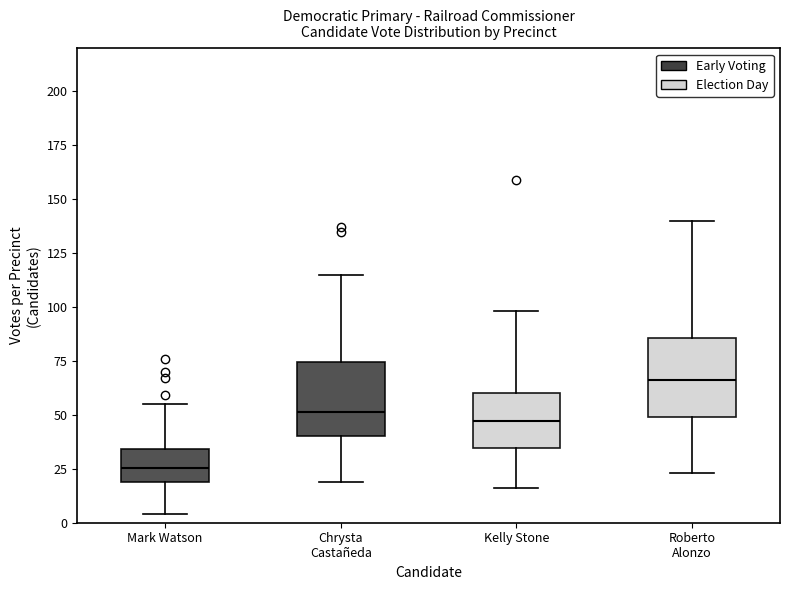

Where does the median line of the box for Chrysta Castañeda sit on the y-axis? The values are not printed on the chart, so give them approximately, as read against the axis.

50